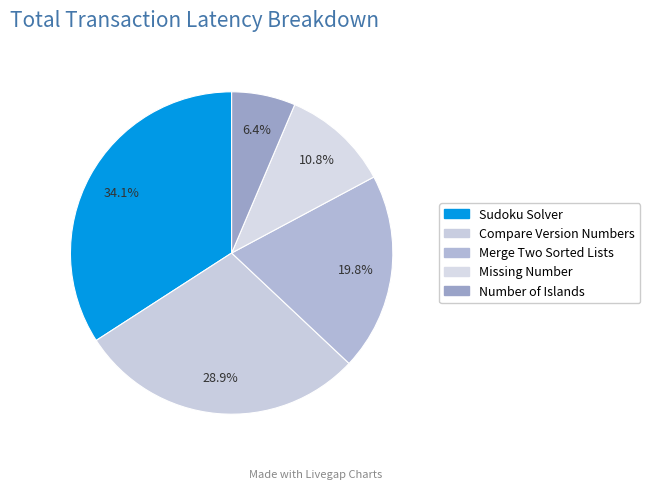

Is there any slice that represents more than half of the pie?

No